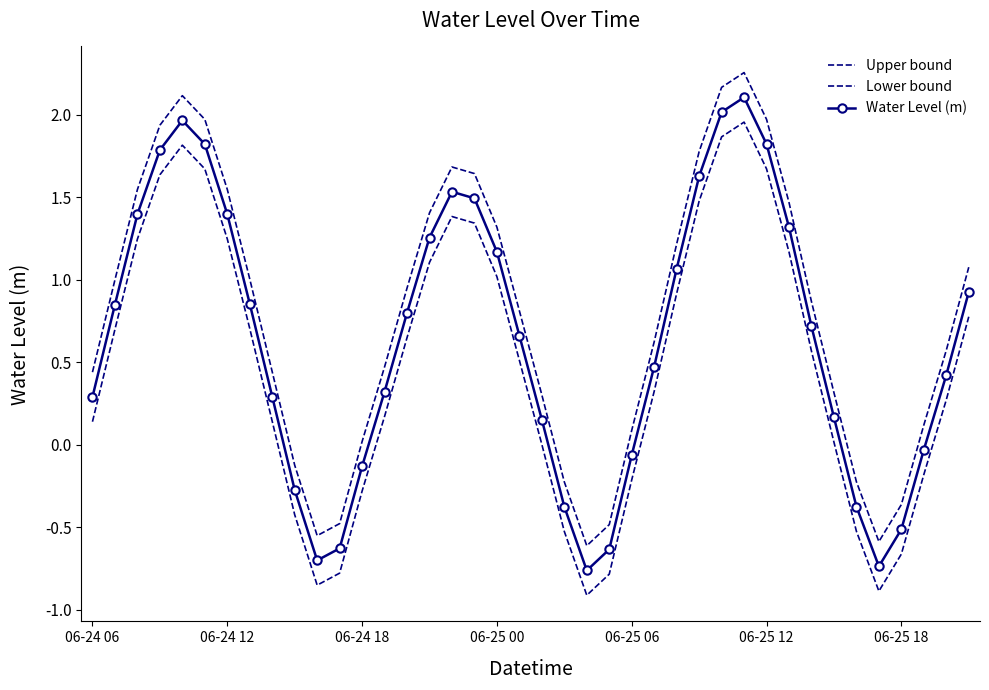

How many positive values does the Water Level (m) series have?

28